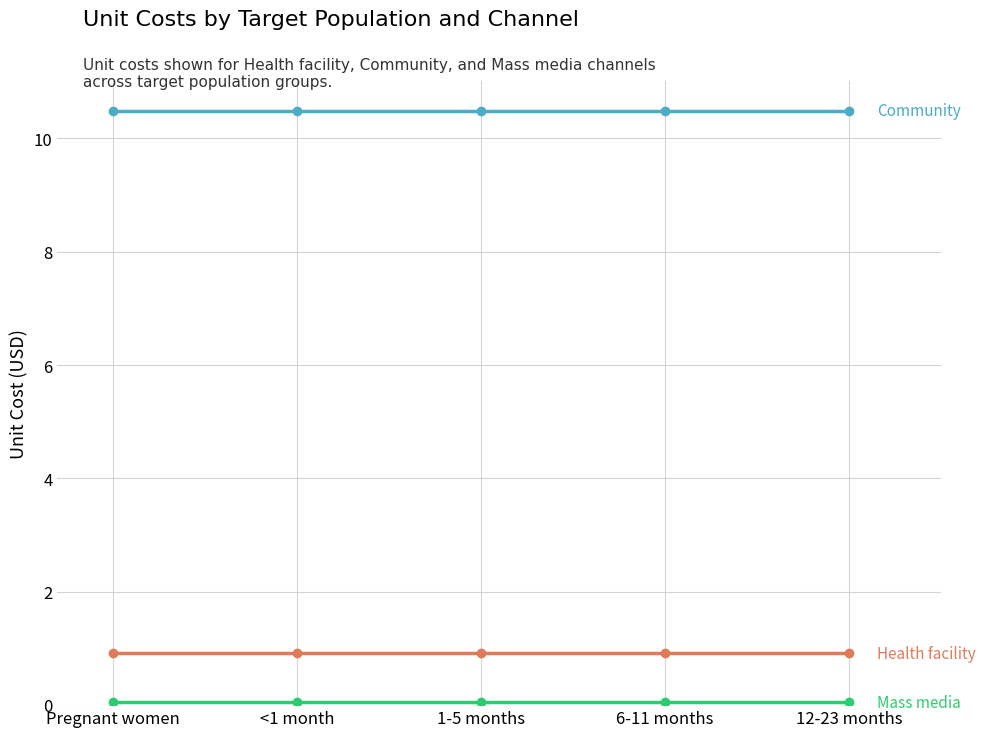

What is the label of the 1st point from the right?

12-23 months